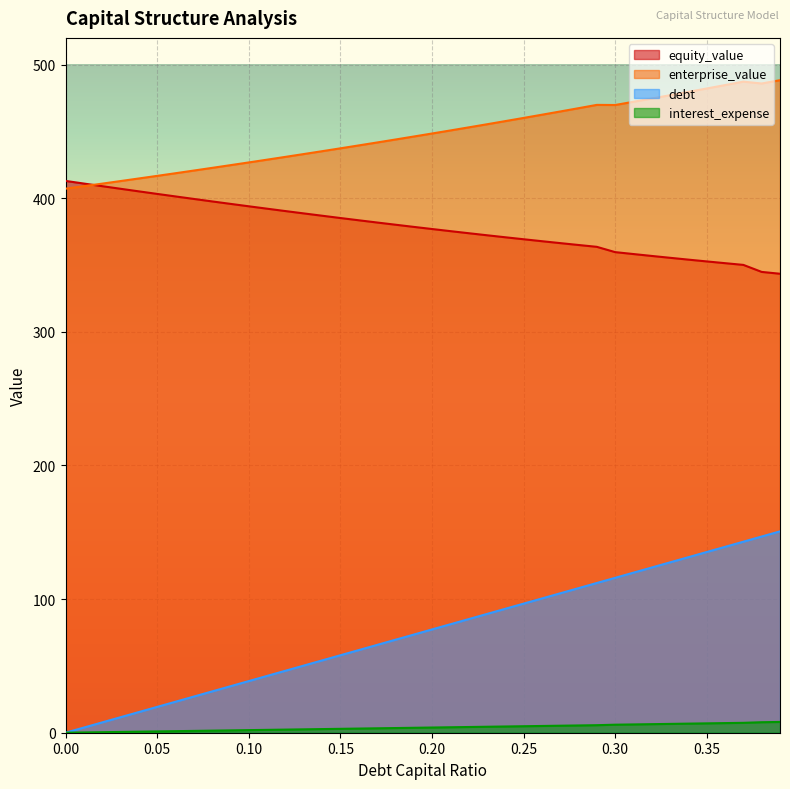

How many values in the enterprise_value series exceed 448?

20